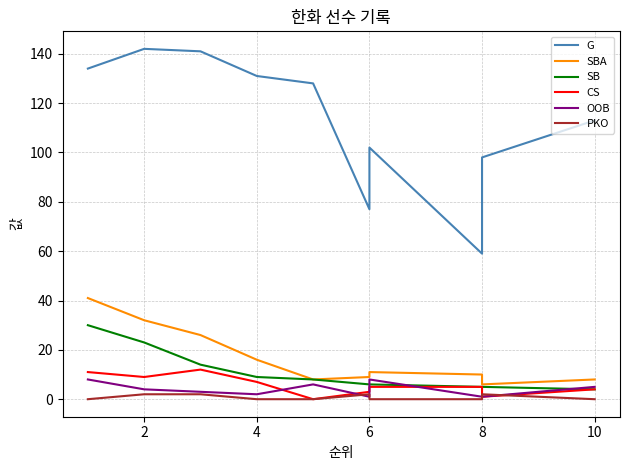

What is the sum of all G values?

1125